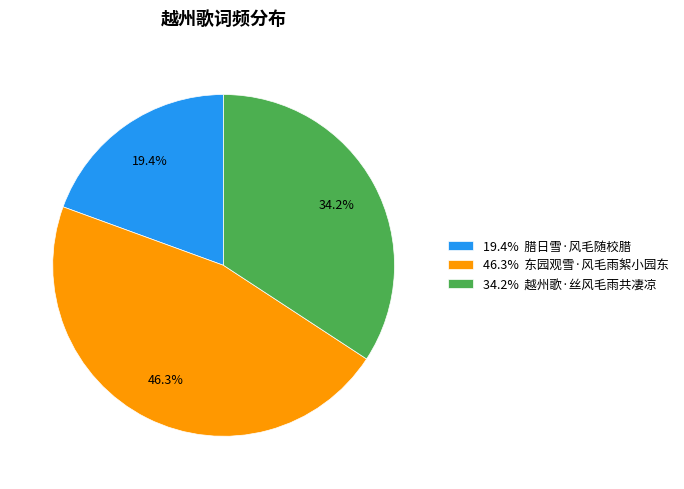

Does 19.4% 腊日雪·风毛随校腊 represent more than half of the total?

No